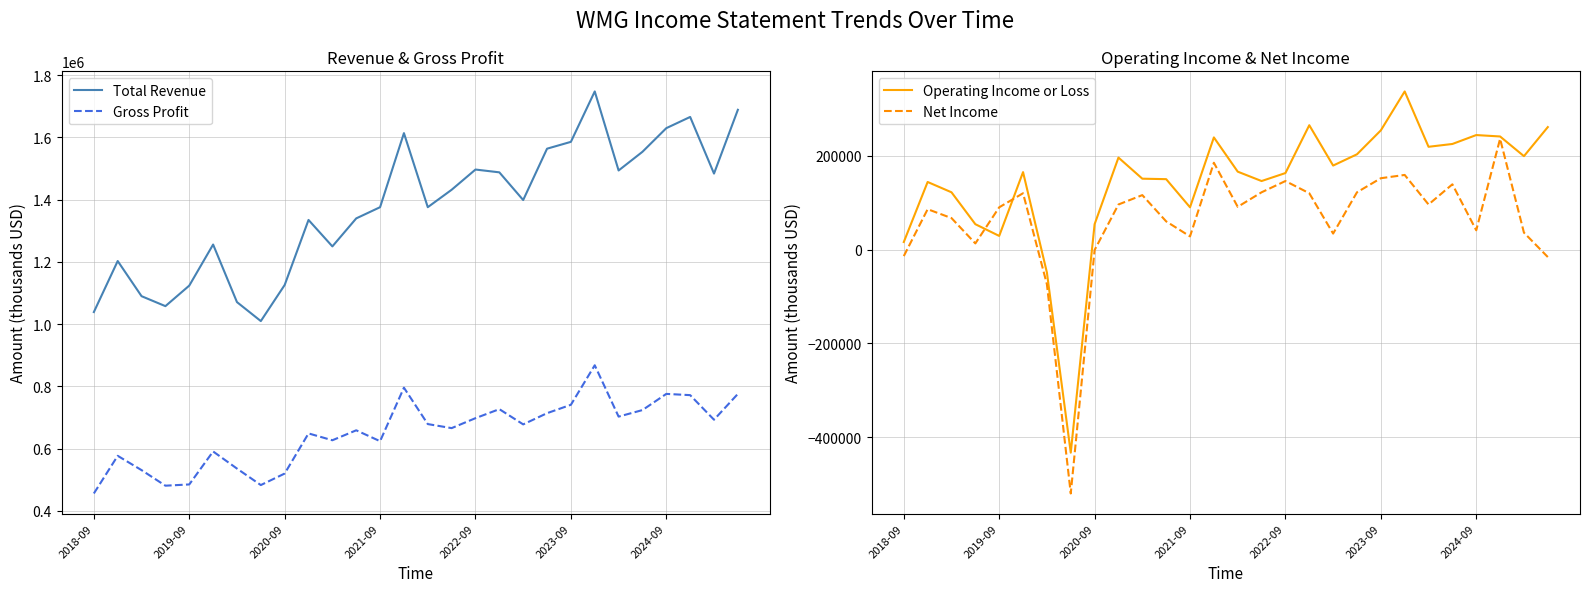

What is the lowest value of the Gross Profit series?

456000